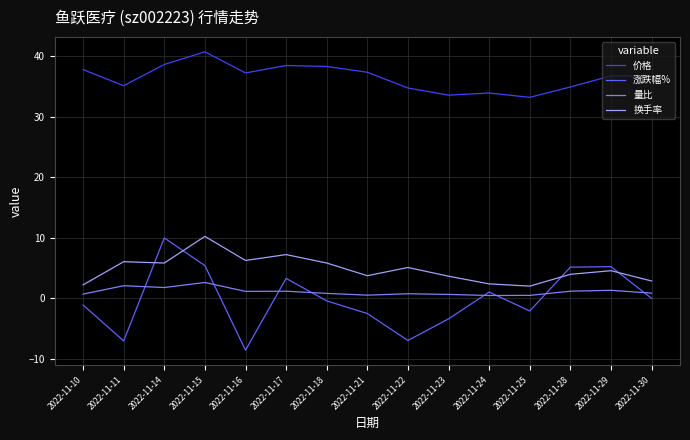

What is the sum of the 价格 values at 2022-11-15 and 2022-11-14?

79.4